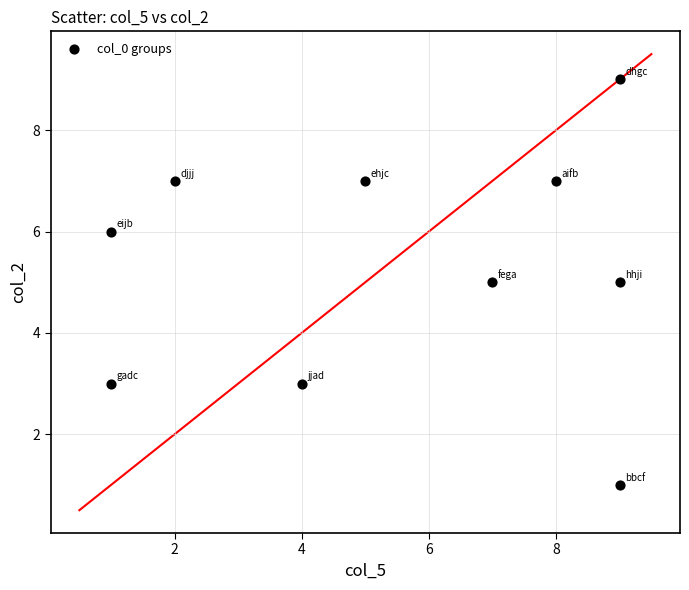

What is the average Y value?

5